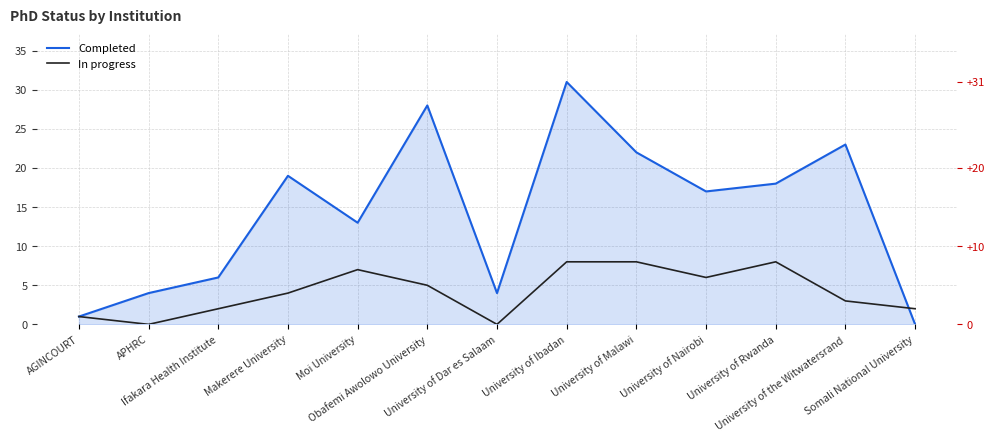

What position from the right is University of Rwanda?

3